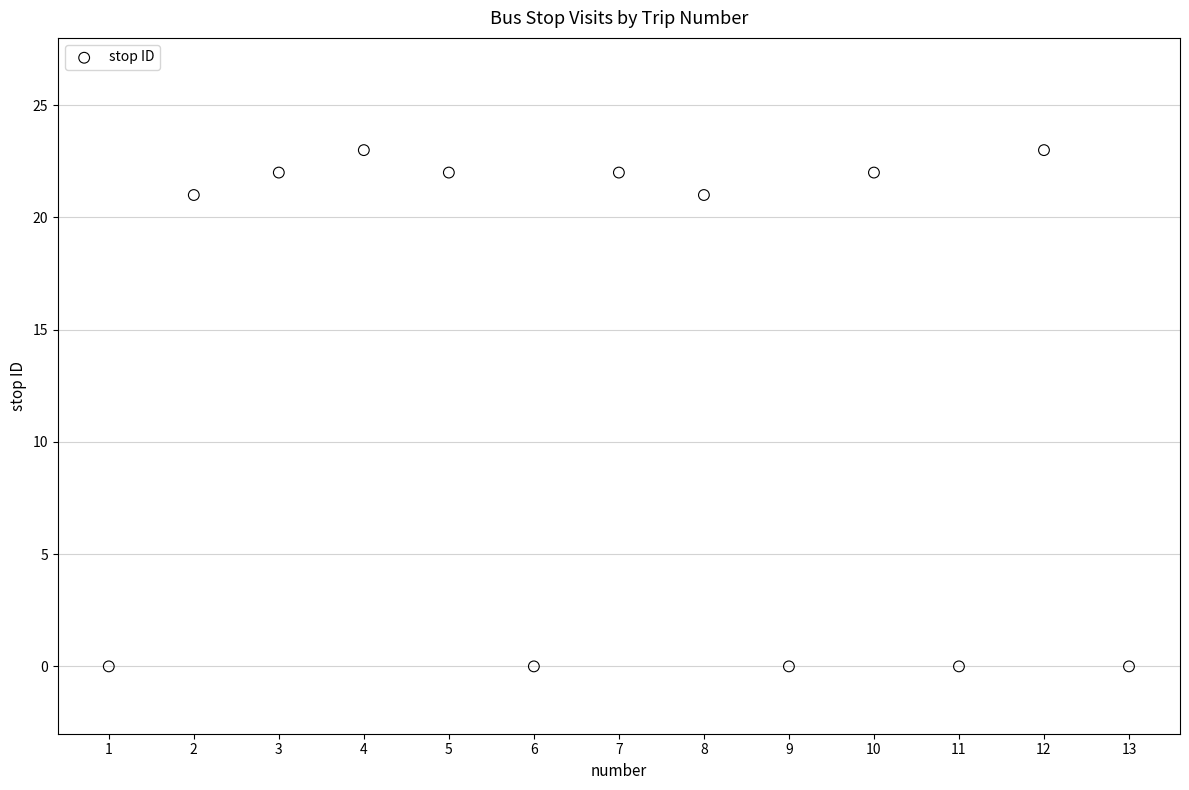

What is the range of X values (max minus min)?

12